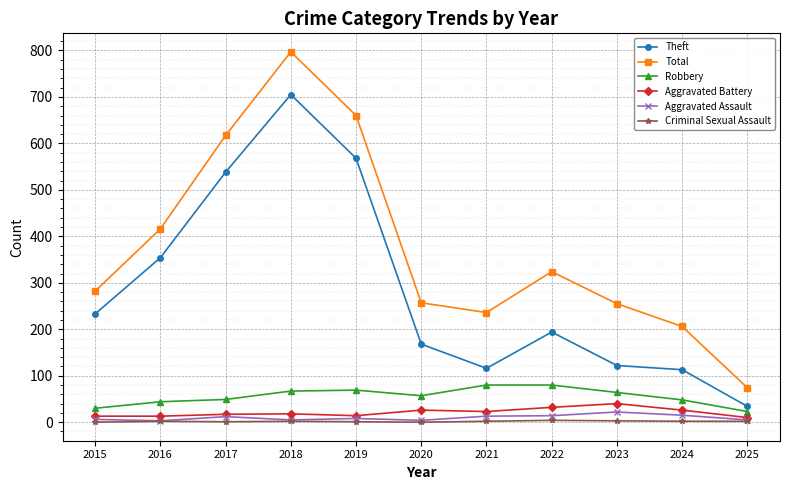

Which series changed the most between 2017 and 2018?

Total